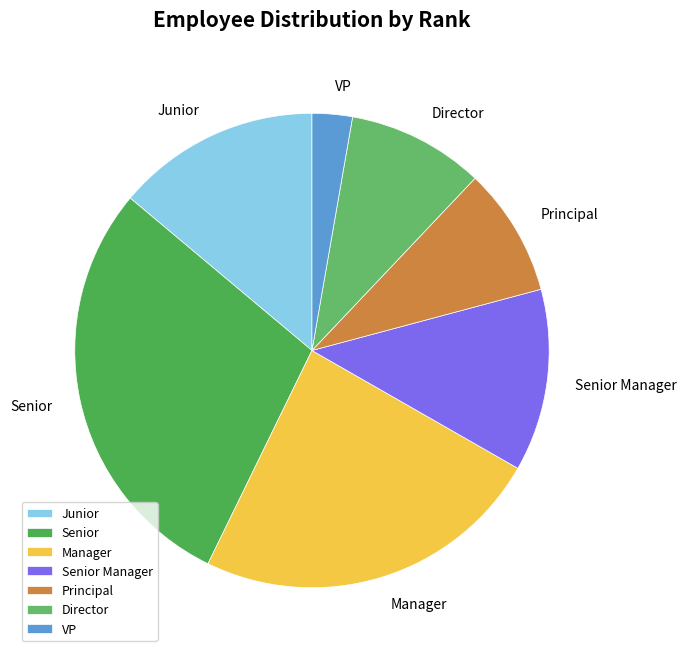

Is Principal the majority of the pie?

No